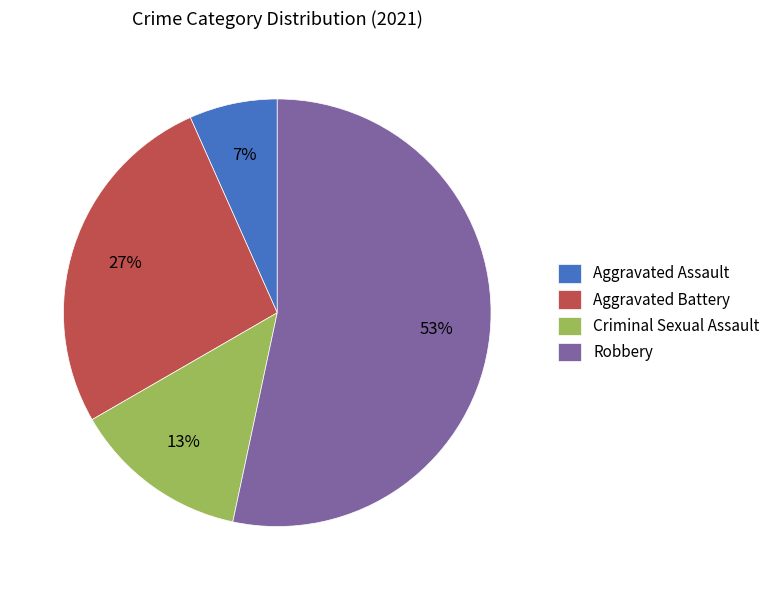

The Robbery slice represents 53% of the pie. True or false?

True